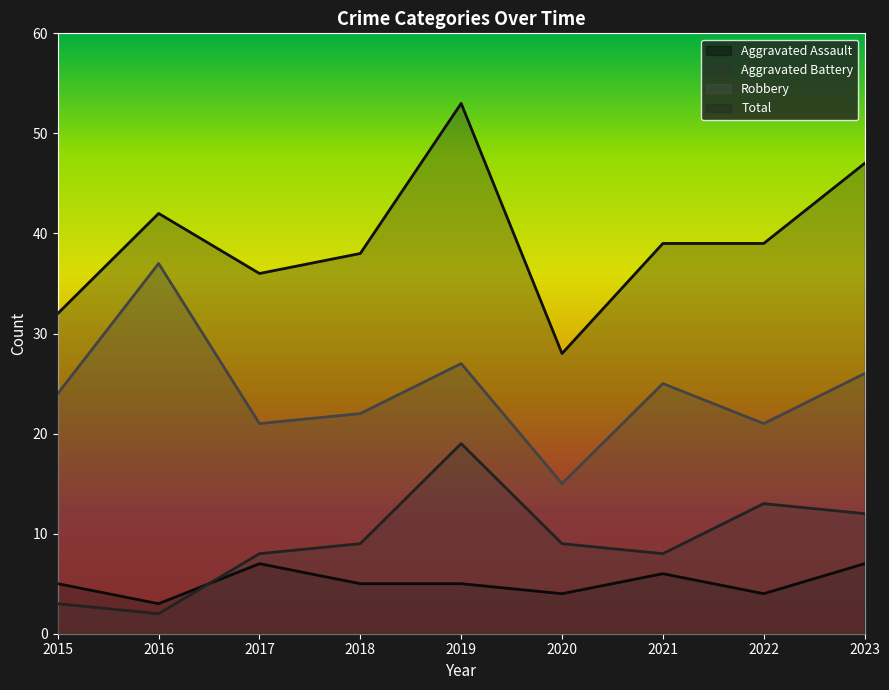

Is the value of Total at 2016 greater than the value of Aggravated Assault at 2017?

Yes